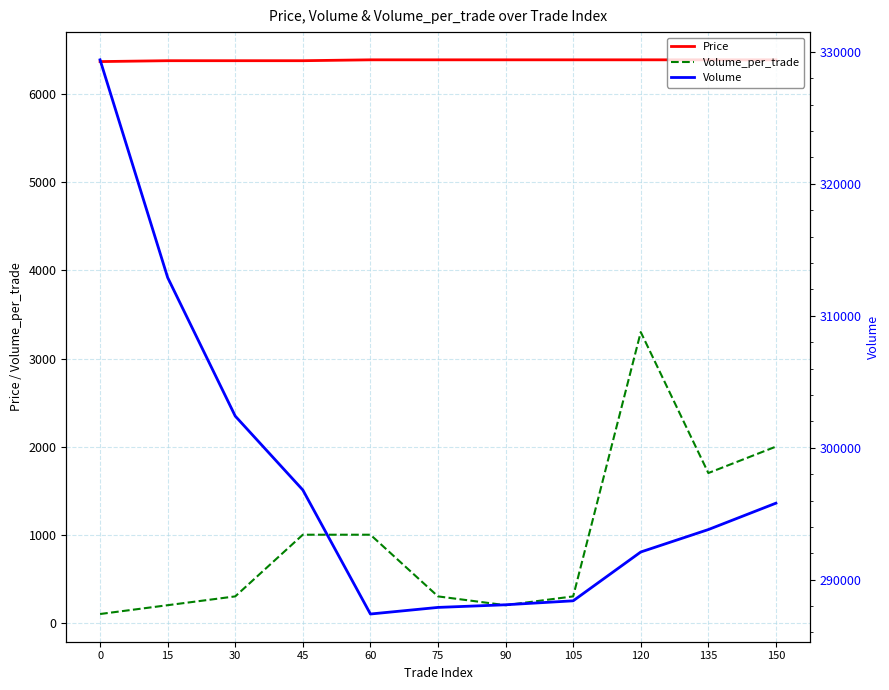

How many lines are shown in the chart?

3